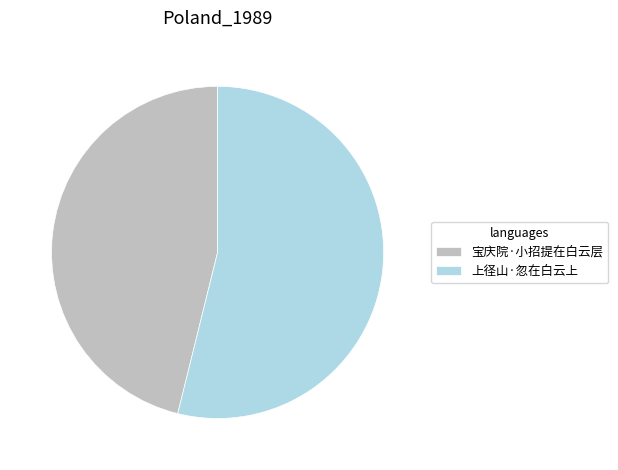

The 宝庆院·小招提在白云层 slice represents 36% of the pie. True or false?

False